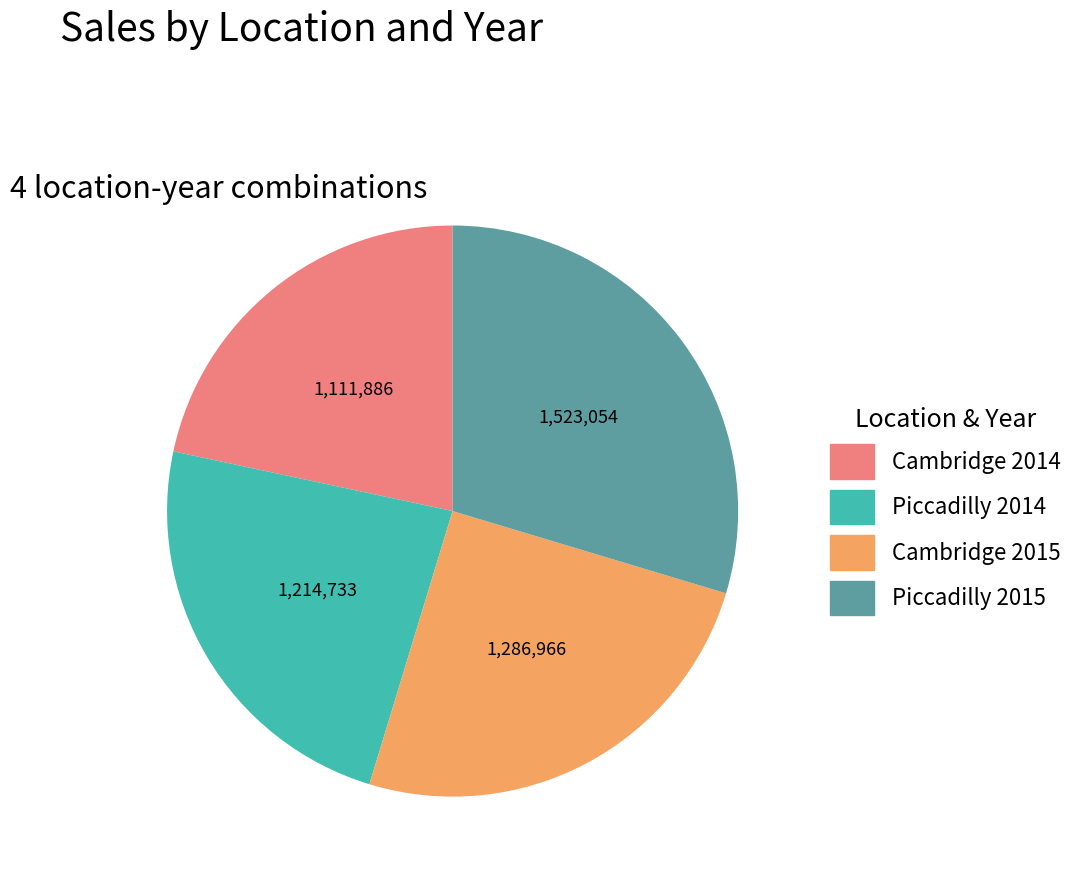

Rank the categories by value from lowest to highest.

Cambridge 2014, Piccadilly 2014, Cambridge 2015, Piccadilly 2015